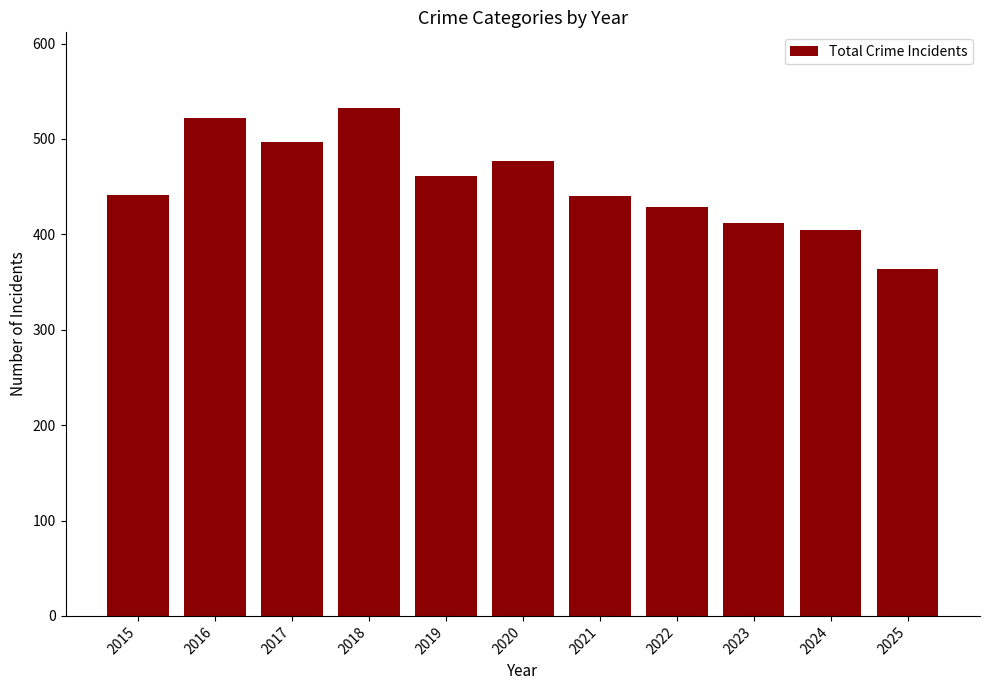

Approximately how many times larger is the value at 2023 compared to 2019?

0.9